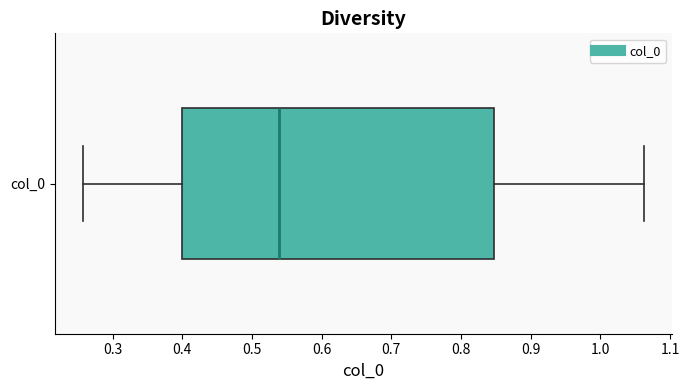

Read this box plot against the x-axis: the position of the median line, the range covered by the box, and the ends of both whiskers. The values are not printed on the chart, so give them approximately, as read against the axis.

median 0.54, box 0.40 to 0.85, whiskers 0.26 to 1.06